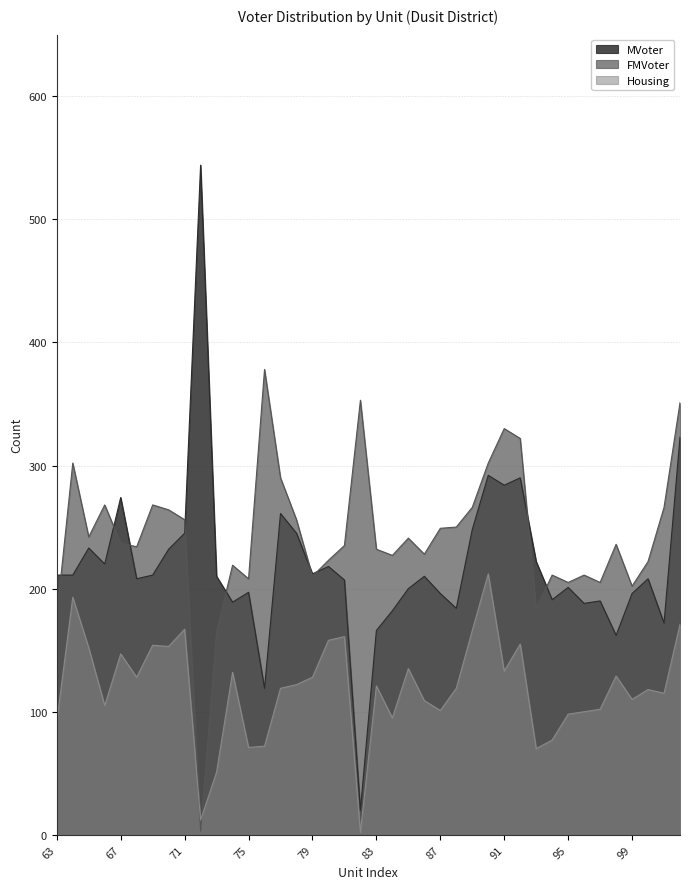

At which category is the sum across all series the highest?

102